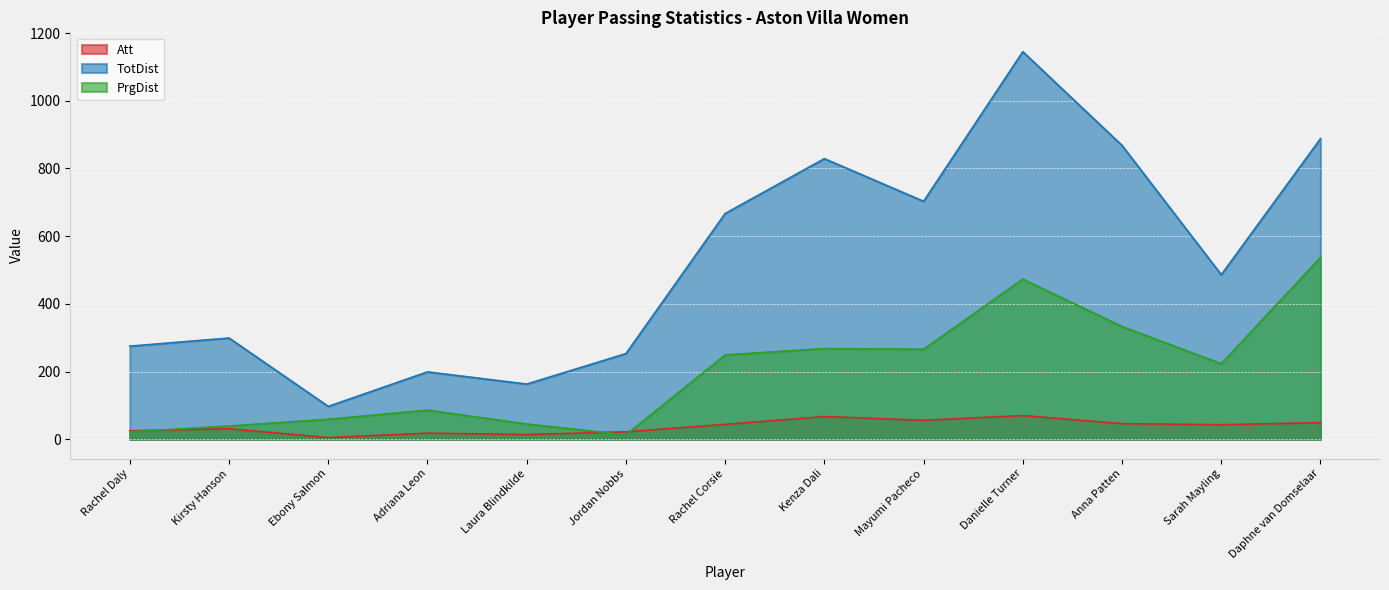

Reading left to right, what are all the values shown in this chart?

Att: 25	31	5	18	14	22	44	67	56	70	46	43	49
TotDist: 275	299	97	199	163	253	667	829	703	1145	868	486	888
PrgDist: 22	39	59	86	45	13	249	268	266	473	333	223	537